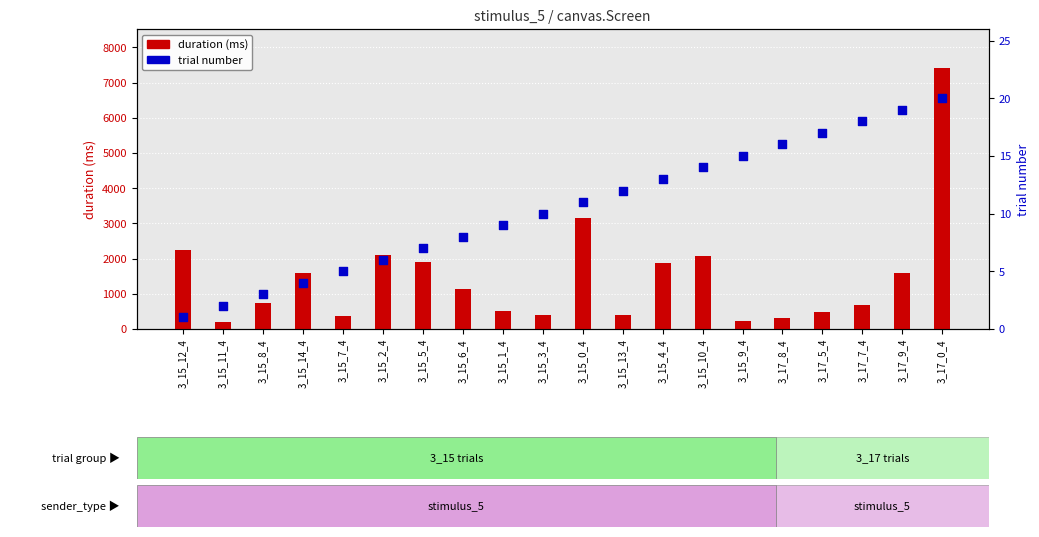

What are all the series names shown in the legend?

duration (ms), trial number